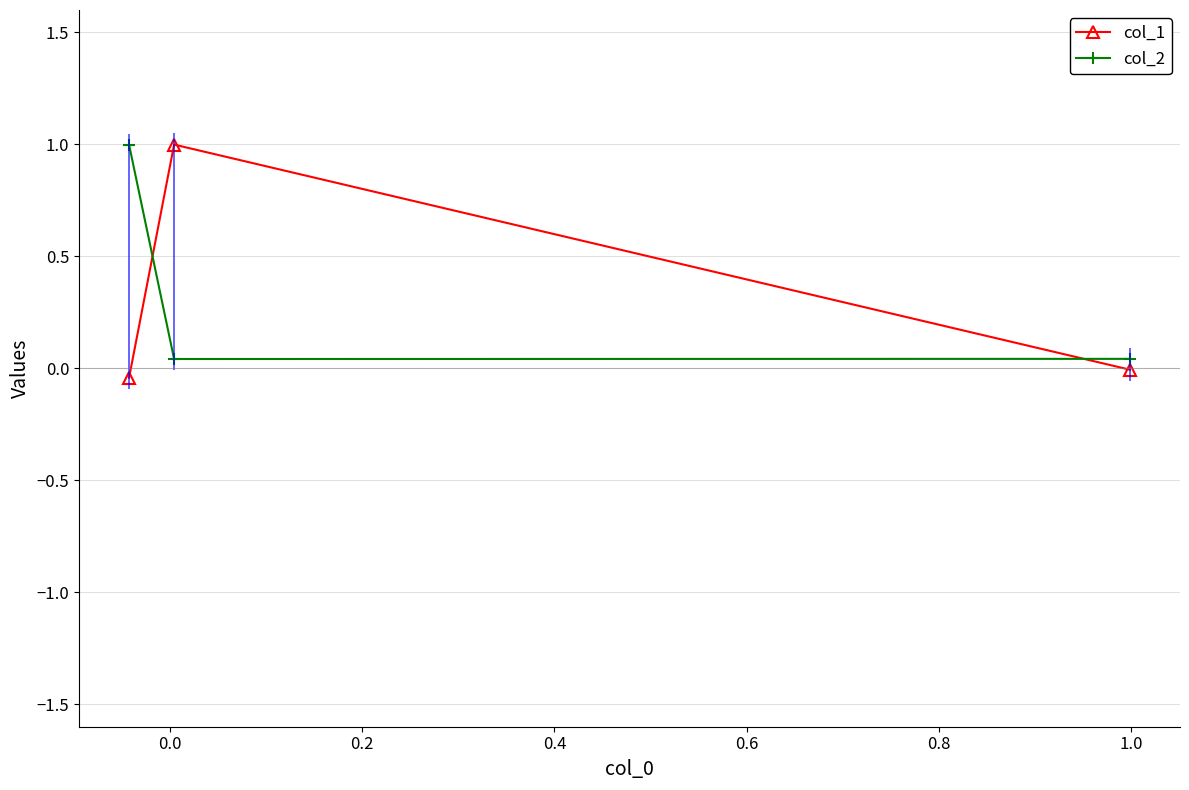

What are all the series names shown in the legend?

col_1, col_2